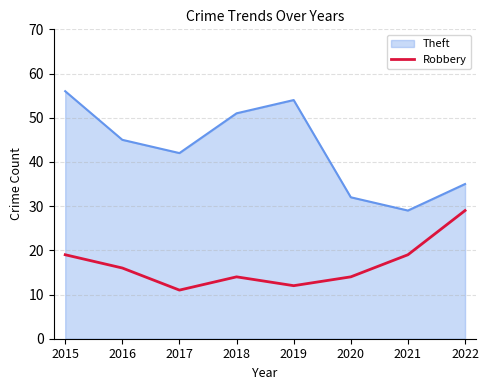

True or false: Robbery and Theft cross at least once.

False